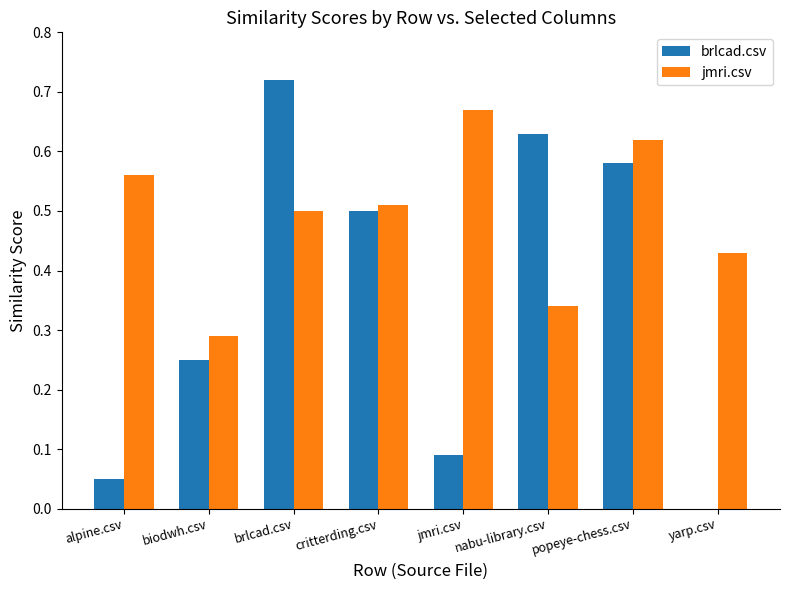

What is the sum of all jmri.csv values?

3.9